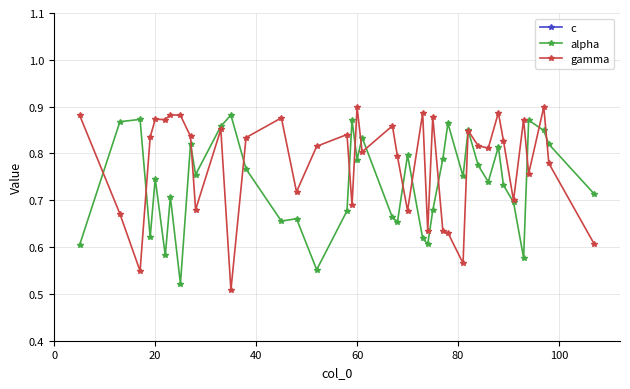

How many alpha values are between 0 and 1?

40